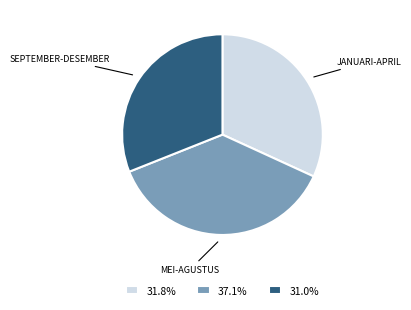

Do SEPTEMBER-DESEMBER and JANUARI-APRIL together represent more than half of the pie?

Yes